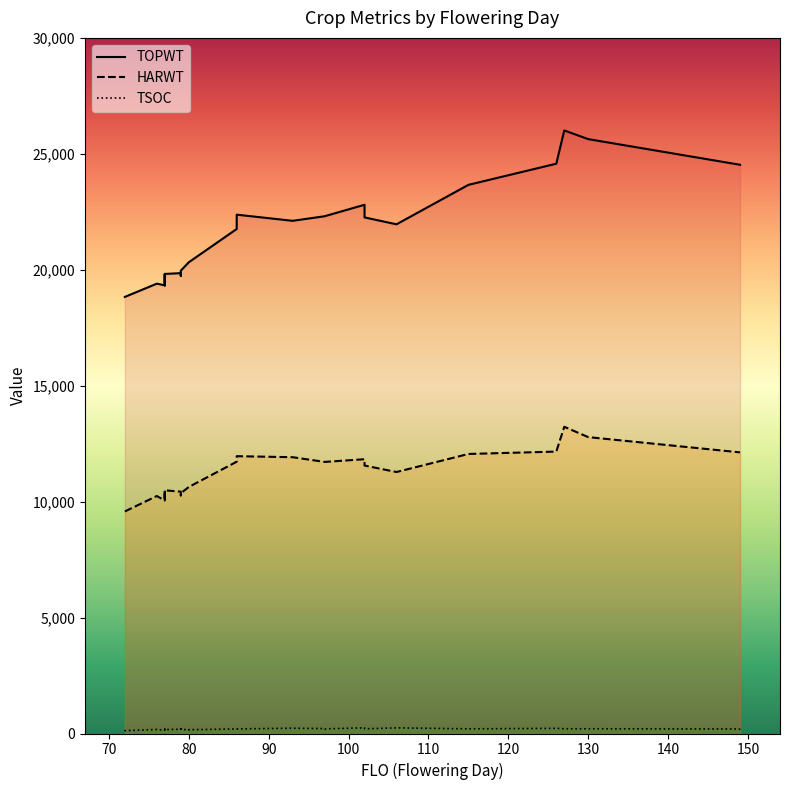

How many series are shown in this chart?

3